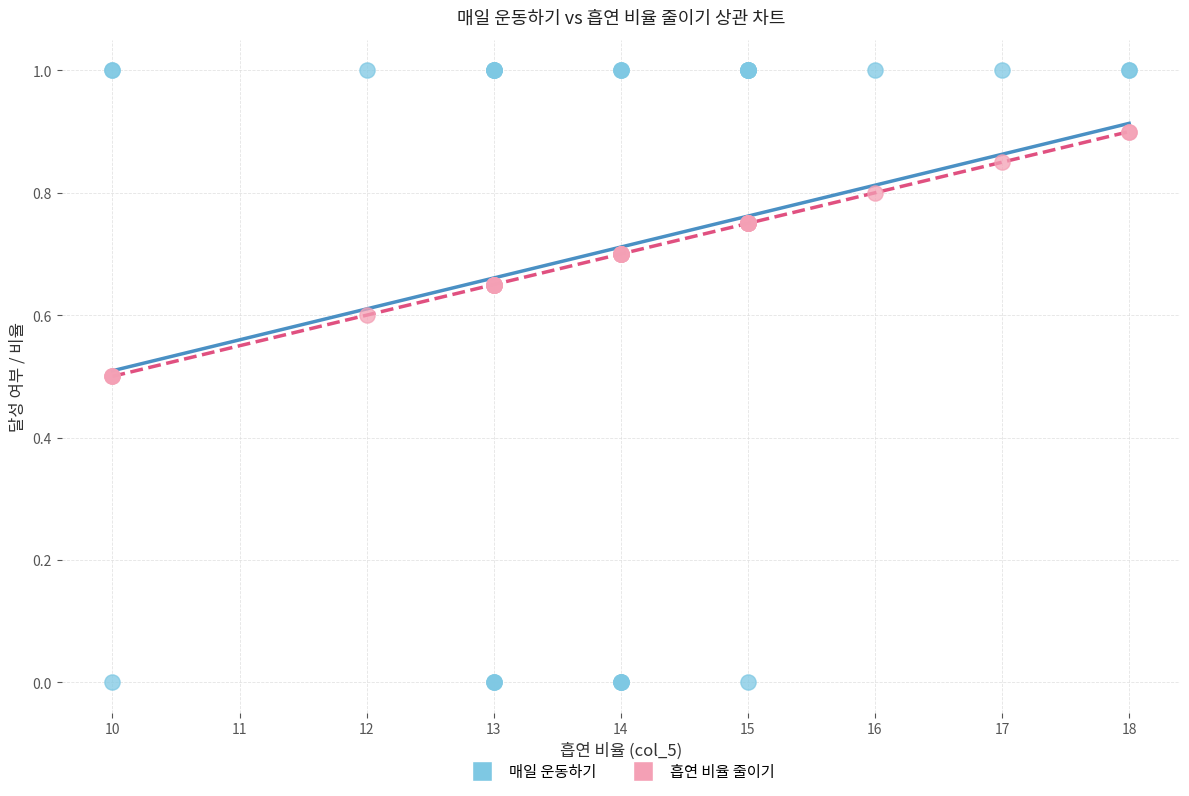

Which series contains the highest Y value?

매일 운동하기